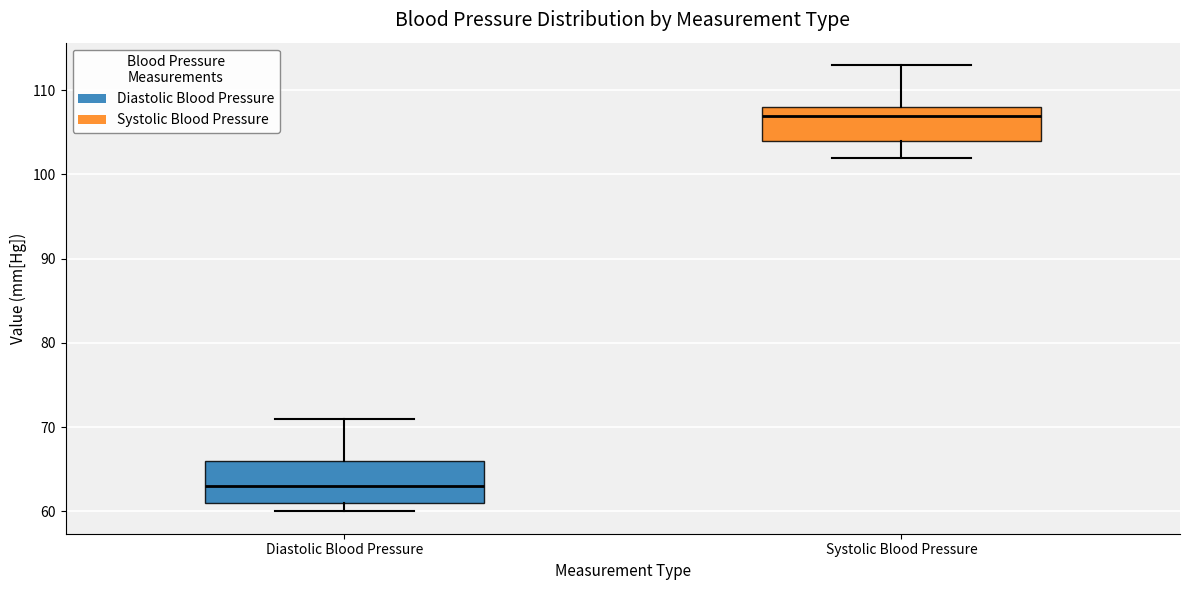

Which box is the tallest, from its lower edge to its upper edge?

Diastolic Blood Pressure